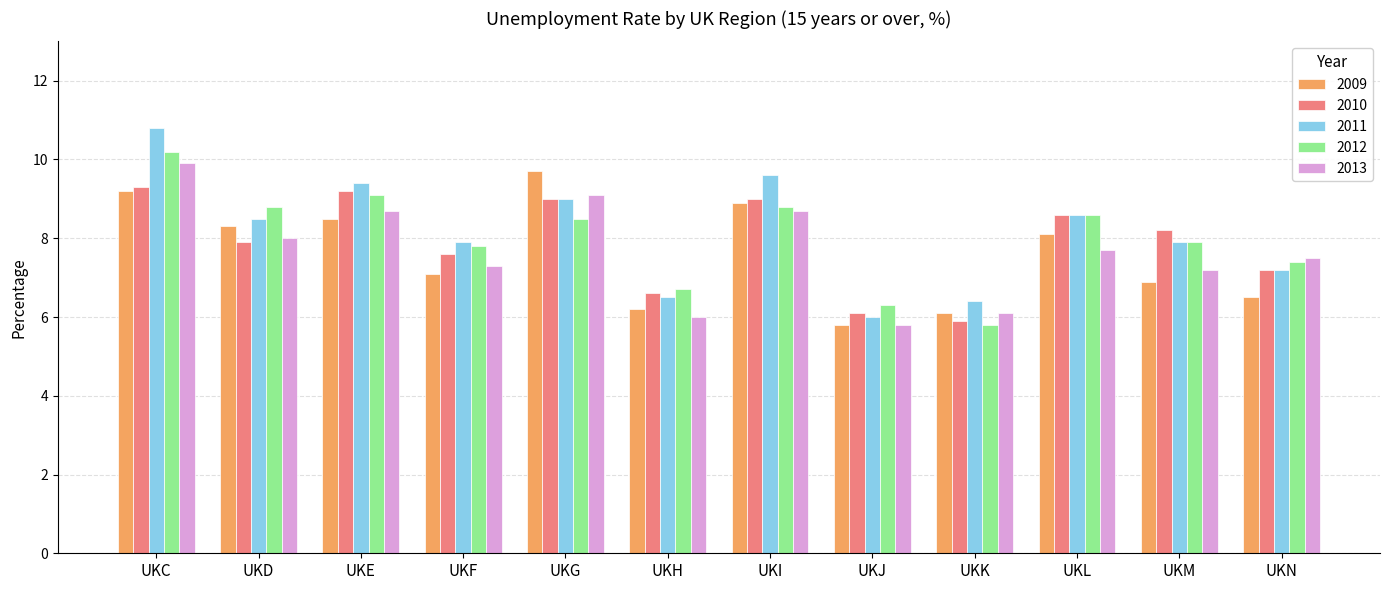

How many data points in 2012 are above 8?

6